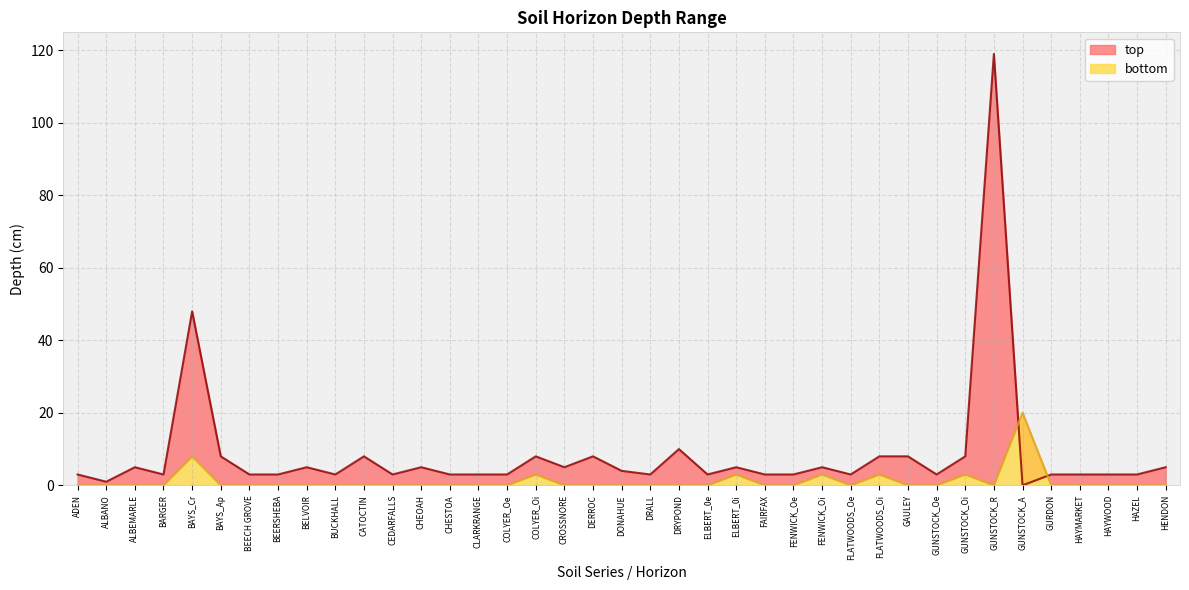

Reading left to right, what are all the values shown in this chart?

ADEN=0	ALBANO=0	ALBEMARLE=0	BARGER=0	BAYS_Cr=8	BAYS_Ap=0	BEECH GROVE=0	BEERSHEBA=0	BELVOIR=0	BUCKHALL=0	CATOCTIN=0	CEDARFALLS=0	CHEOAH=0	CHESTOA=0	CLARKRANGE=0	COLYER_Oe=0	COLYER_Oi=3	CROSSNORE=0	DERROC=0	DONAHUE=0	DRALL=0	DRYPOND=0	ELBERT_0e=0	ELBERT_0i=3	FAIRFAX=0	FENWICK_Oe=0	FENWICK_Oi=3	FLATWOODS_Oe=0	FLATWOODS_Oi=3	GAULEY=0	GUNSTOCK_Oe=0	GUNSTOCK_Oi=3	GUNSTOCK_R=0	GUNSTOCK_A=20	GURDON=0	HAYMARKET=0	HAYWOOD=0	HAZEL=0	HENDON=0